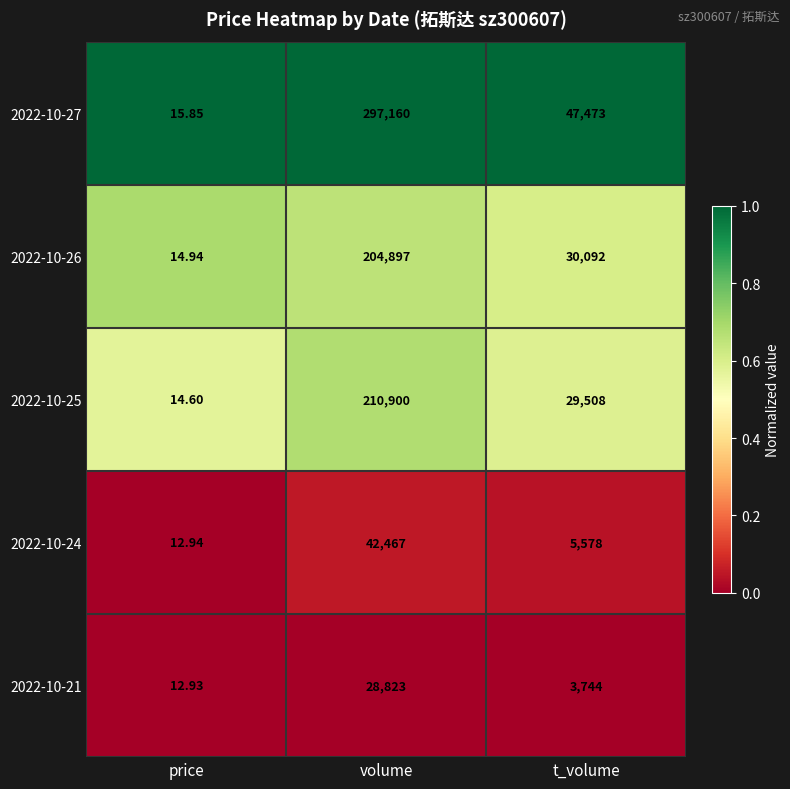

Is the value of 2022-10-26 at t_volume greater than the value of 2022-10-27 at volume?

No